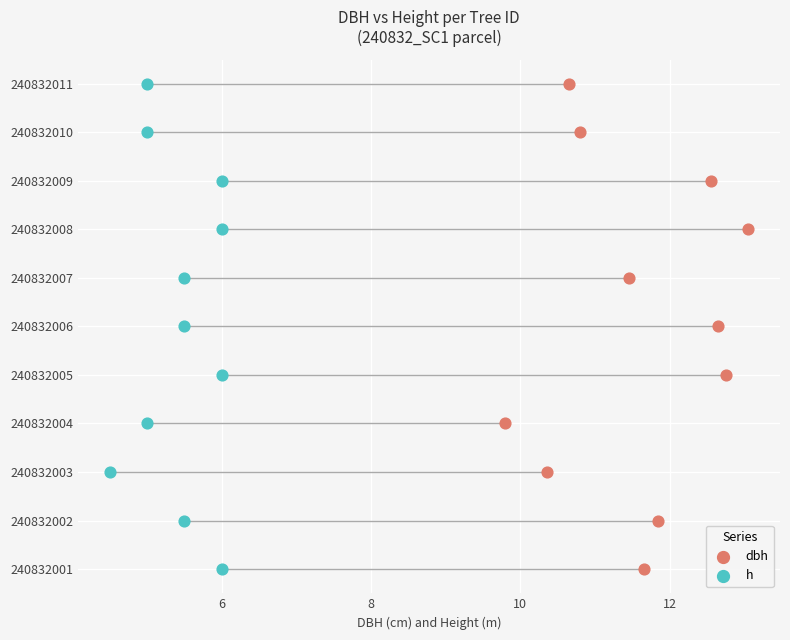

What are all the series names shown in the legend?

dbh, h